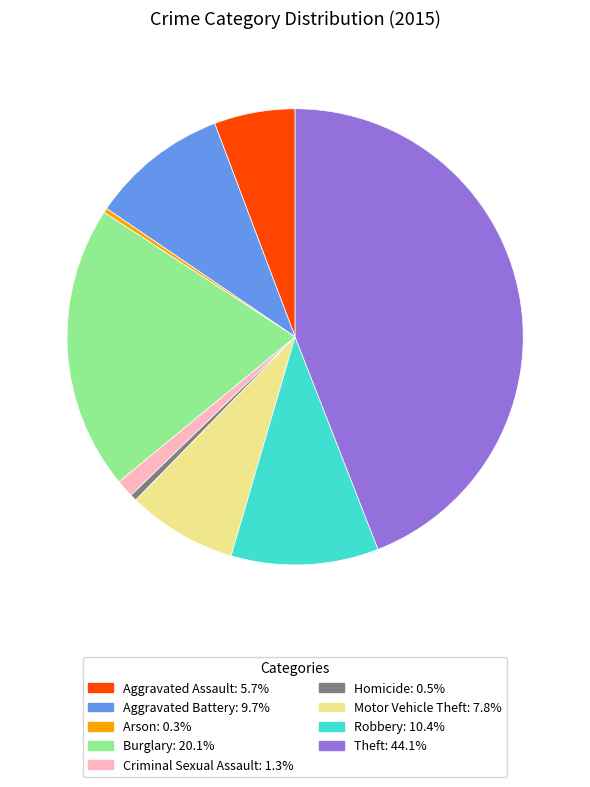

What is the largest slice in the pie chart?

Theft